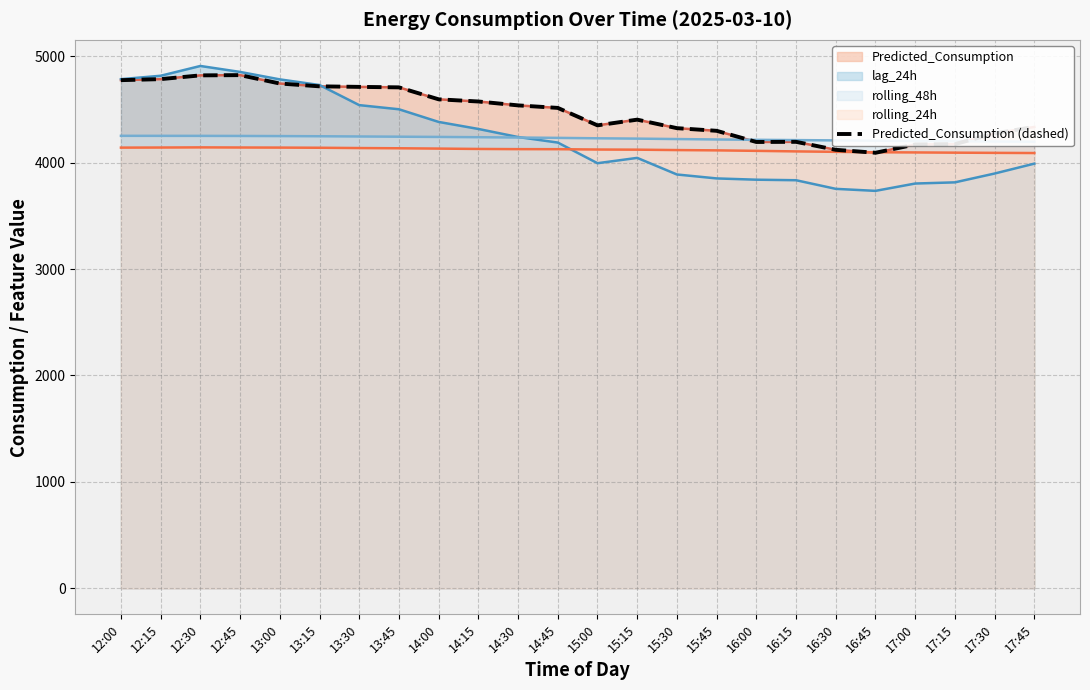

At which category does the data reach its first local peak?

12:45